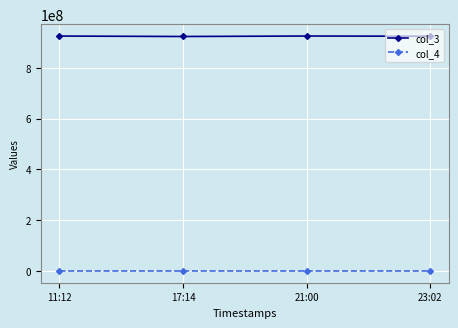

At how many categories does at least one series exceed 796066138?

4